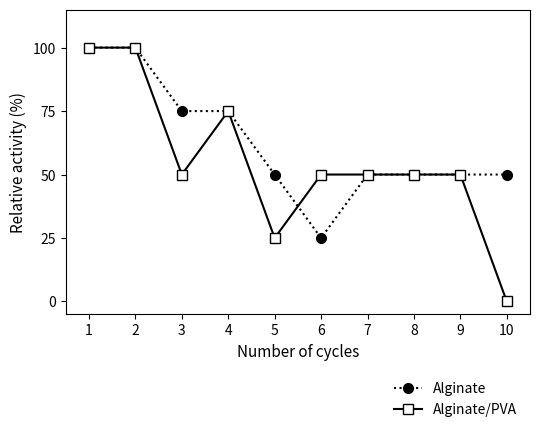

At which label does Alginate/PVA first exceed 50?

1